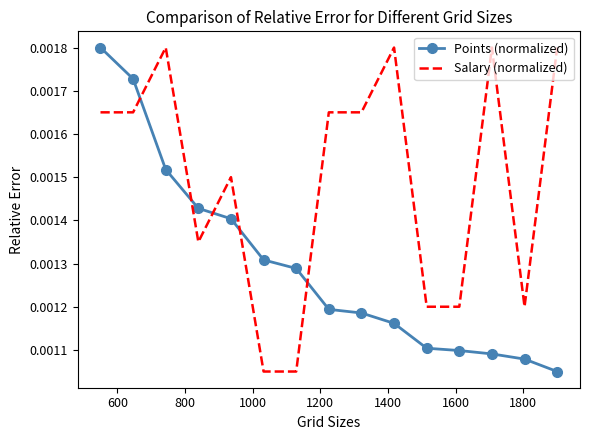

True or false: Points (normalized) and Salary (normalized) intersect in this chart.

True